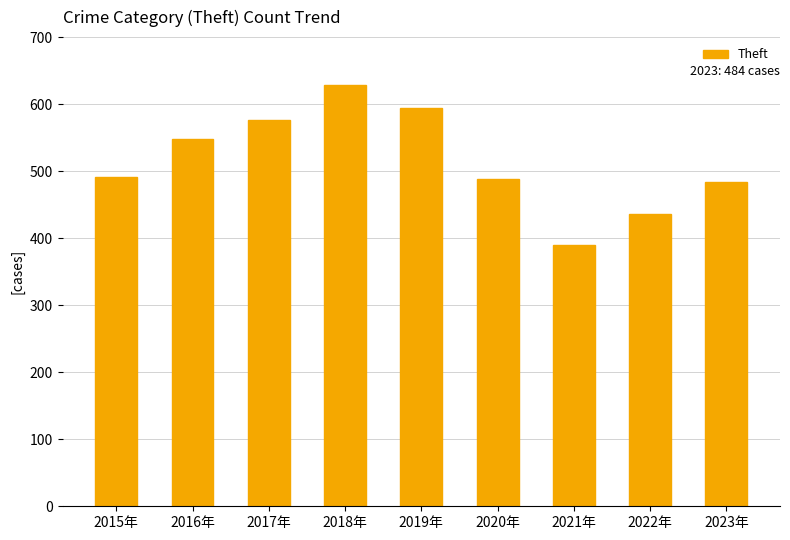

What is the approximate value at 2019年?

594